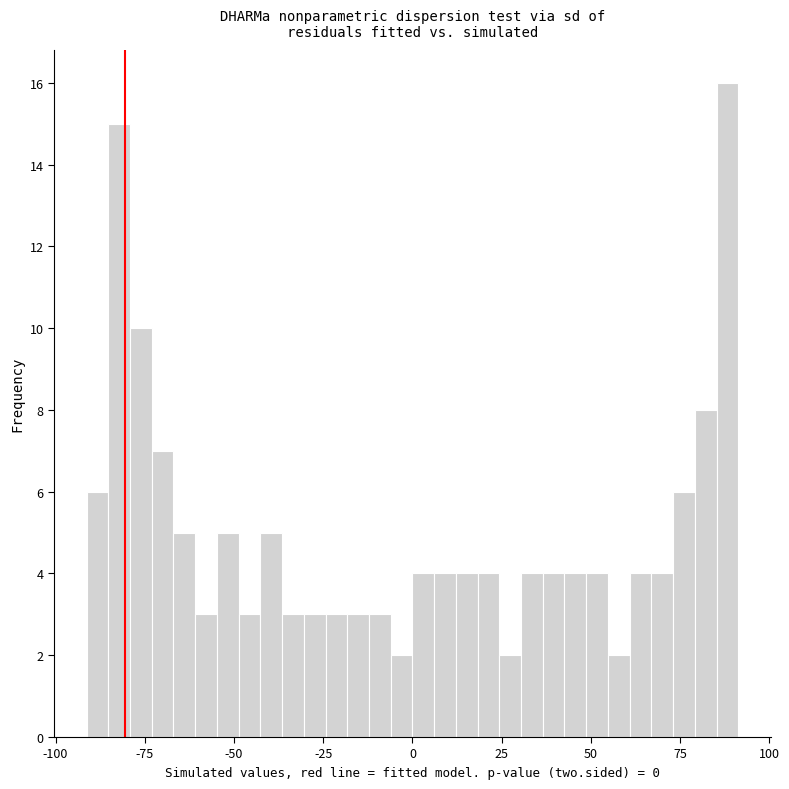

Around what value on the x-axis is the tallest bar? Give the approximate position of its centre, as read against the axis.

90